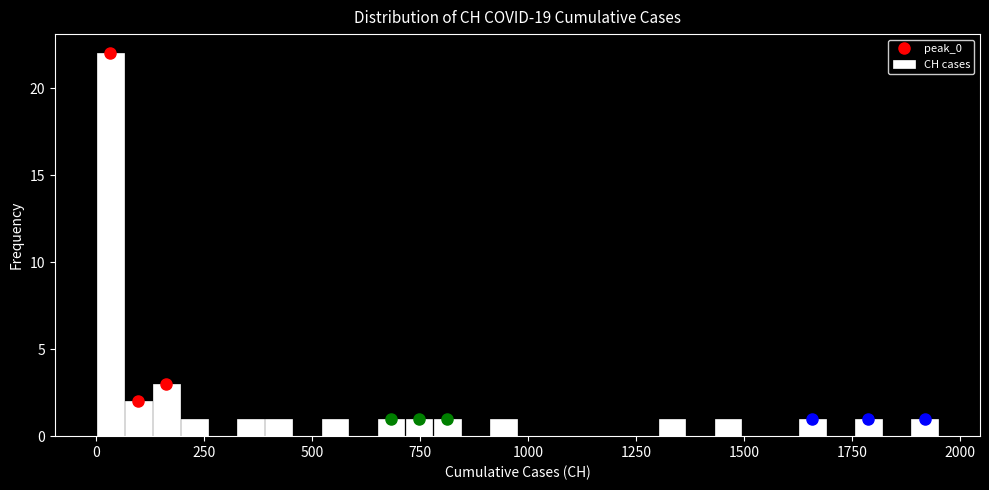

Read against the x-axis, roughly where is the centre of the tallest bar?

50